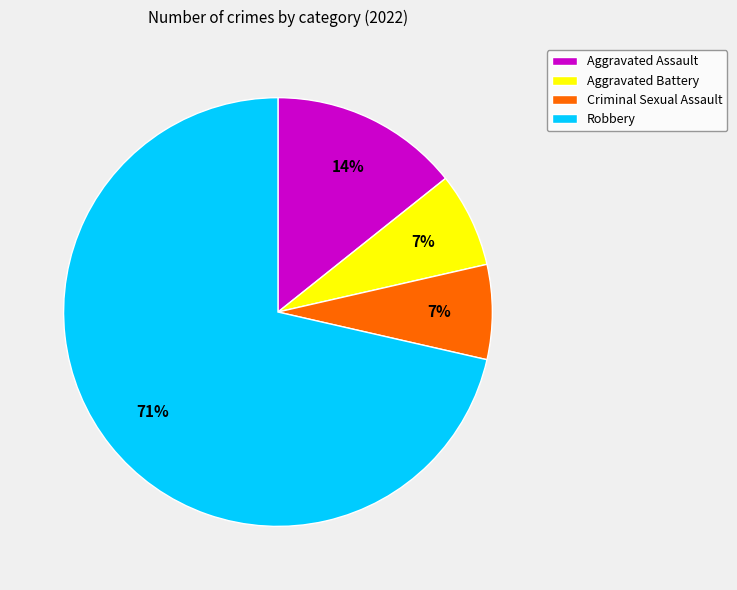

To the nearest percent, what is the average slice percentage?

25%